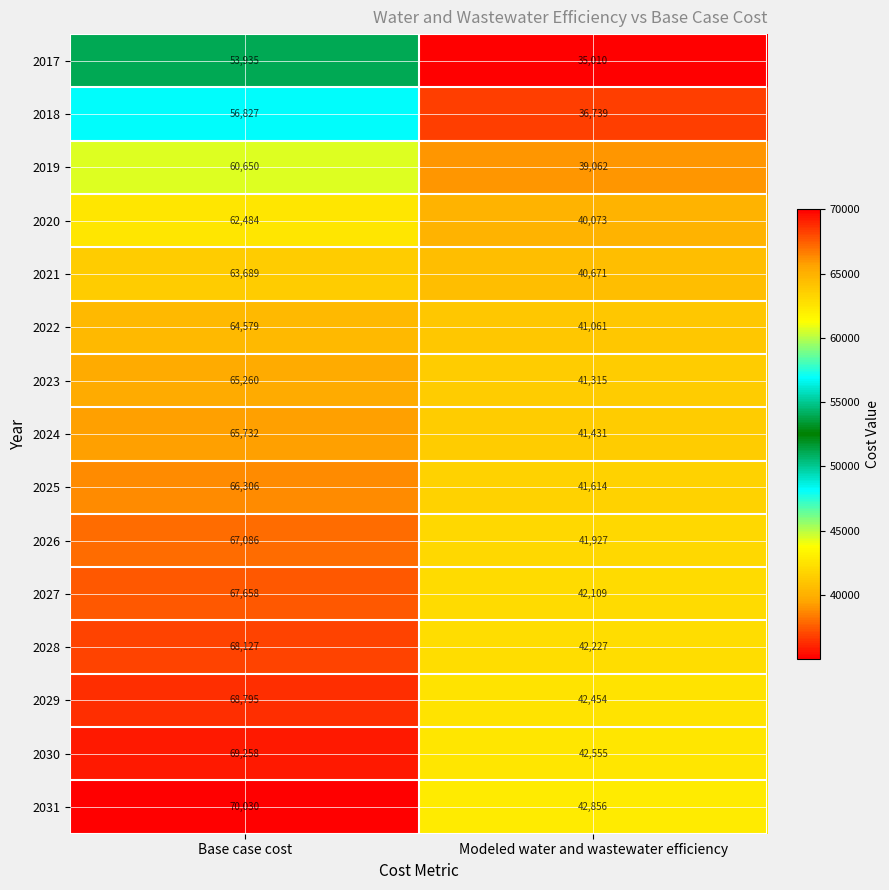

What is the difference between the maximum and minimum values in the 2028 series?

25900